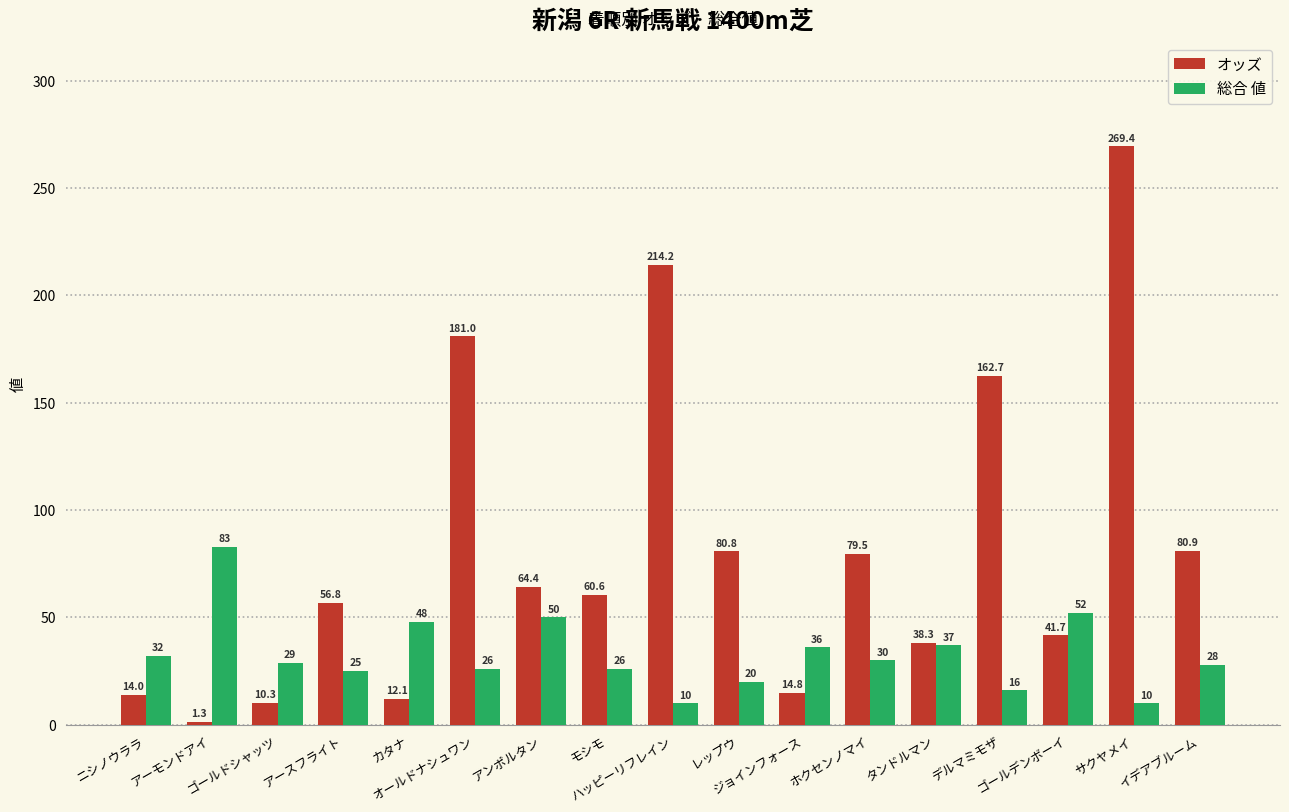

At which category is the sum across all series the highest?

サクヤメイ